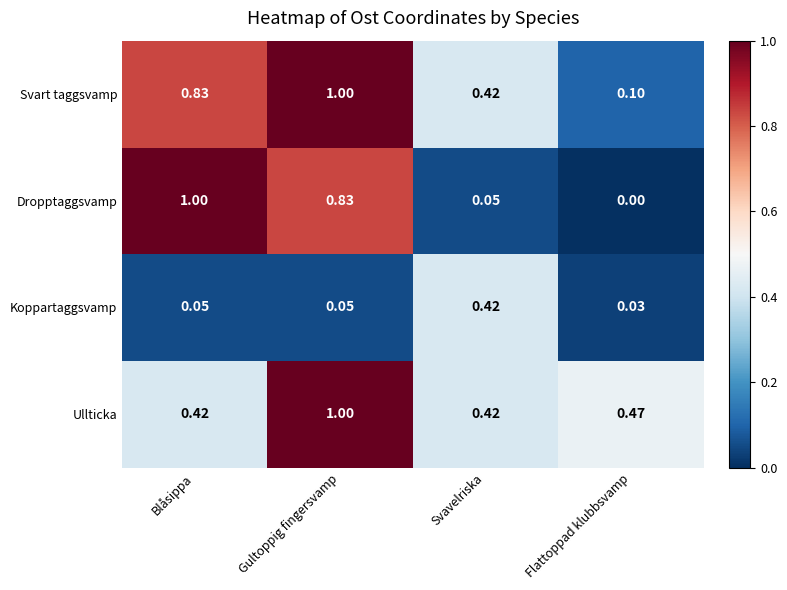

Between Blåsippa and Flattoppad klubbsvamp, which series saw the biggest shift?

Dropptaggsvamp